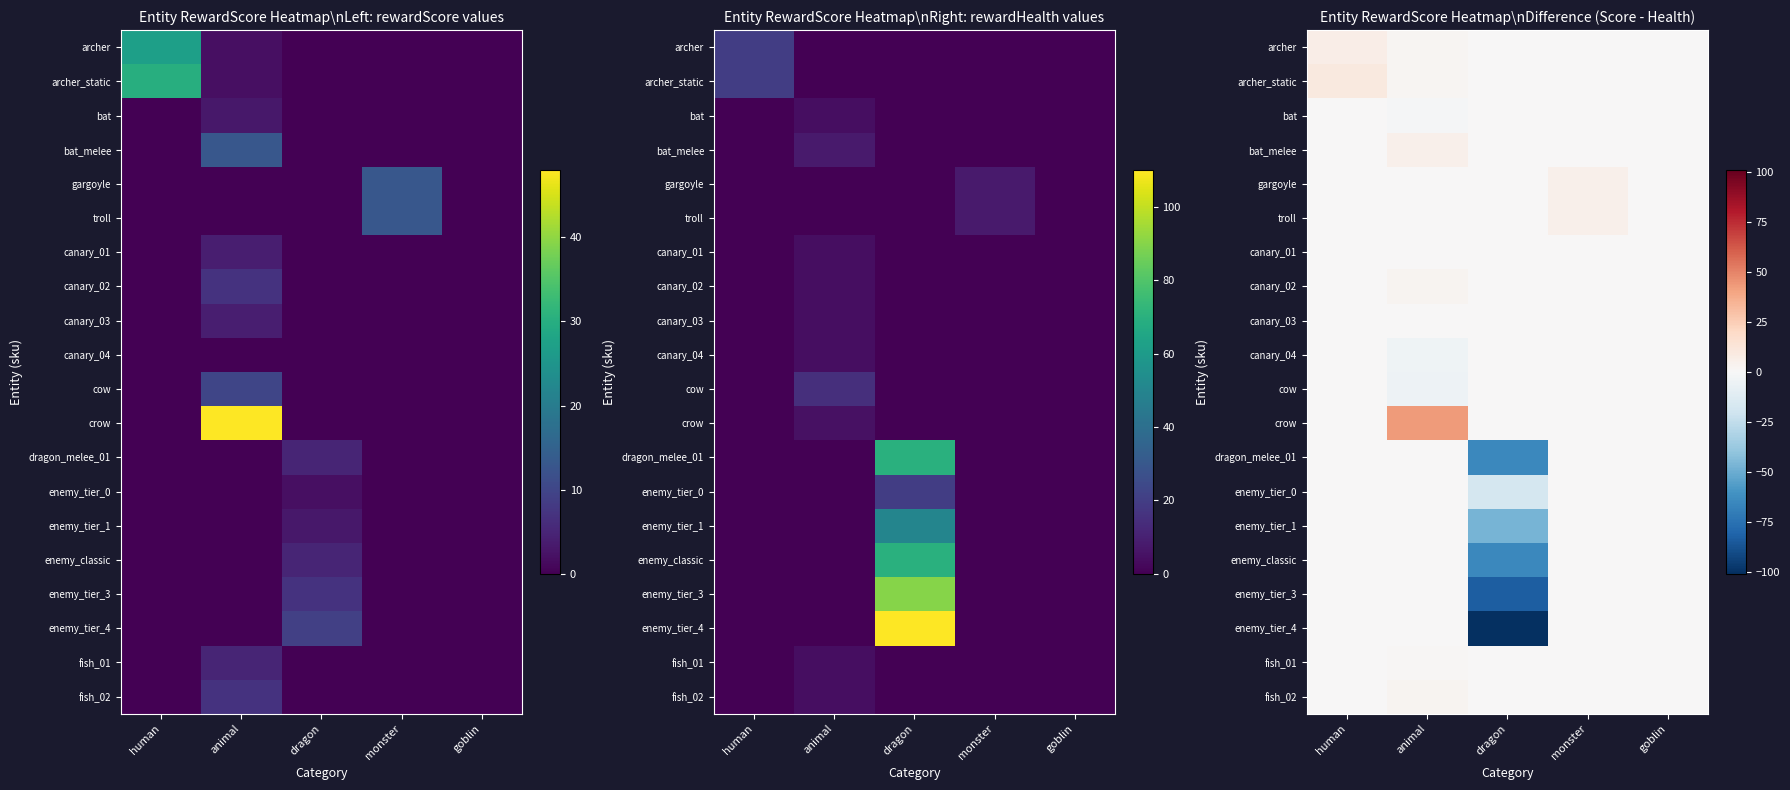

How many series are shown in this chart?

20